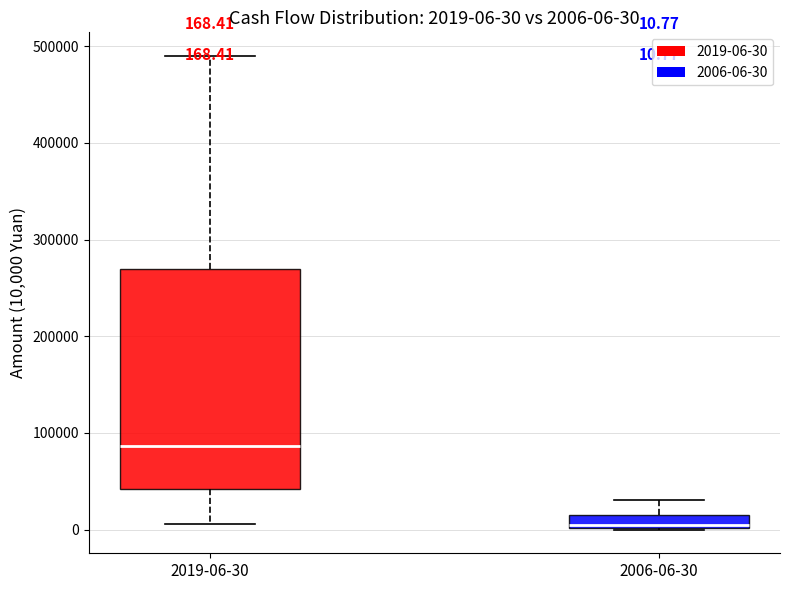

Which box has the highest median line?

2019-06-30